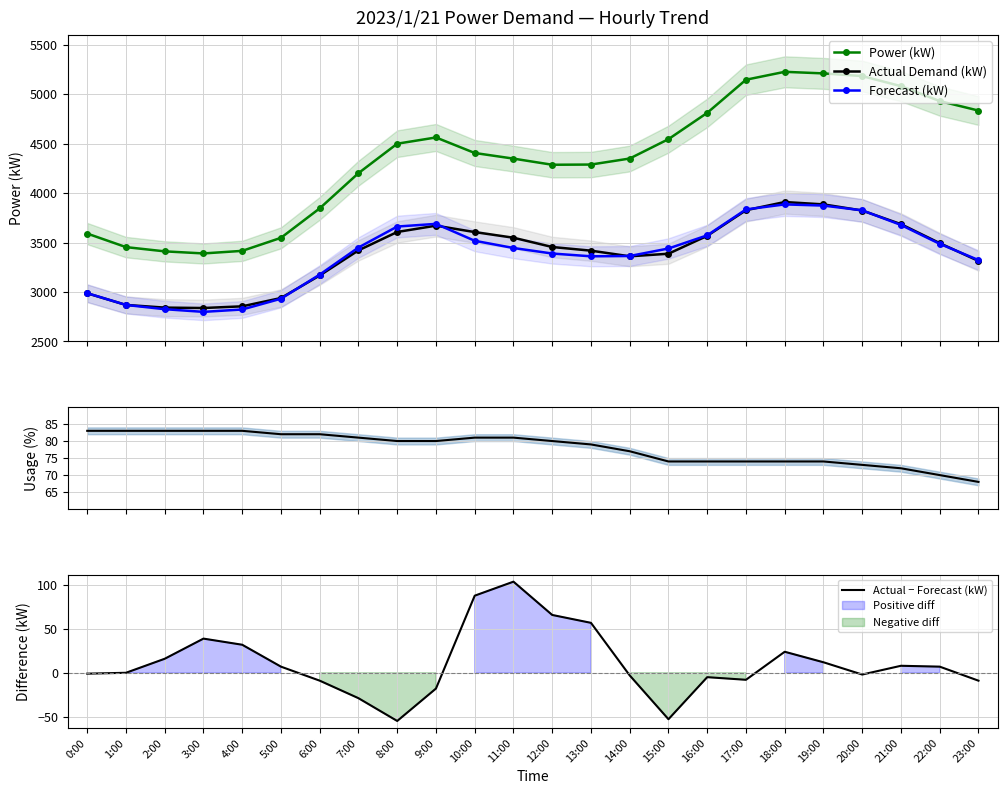

What is the value of the Actual Demand (kW) point at the 18th from the left?

3827